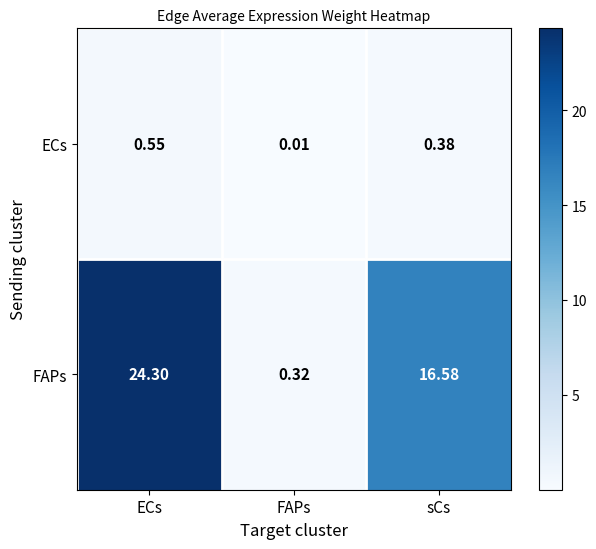

At ECs, list the series in order from largest to smallest.

FAPs, ECs